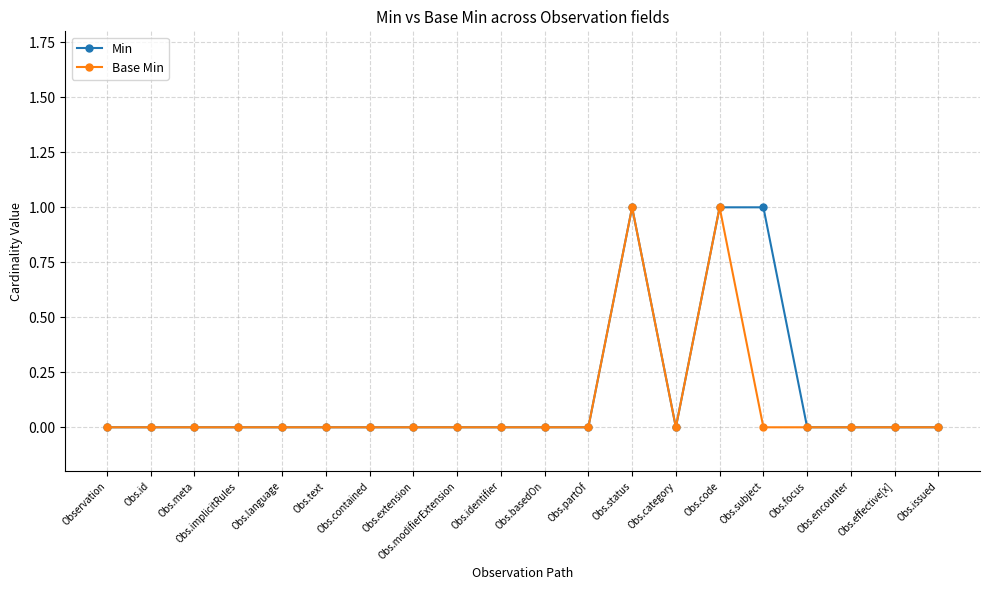

True or false: Min has more than 0 points higher than both neighbors.

True